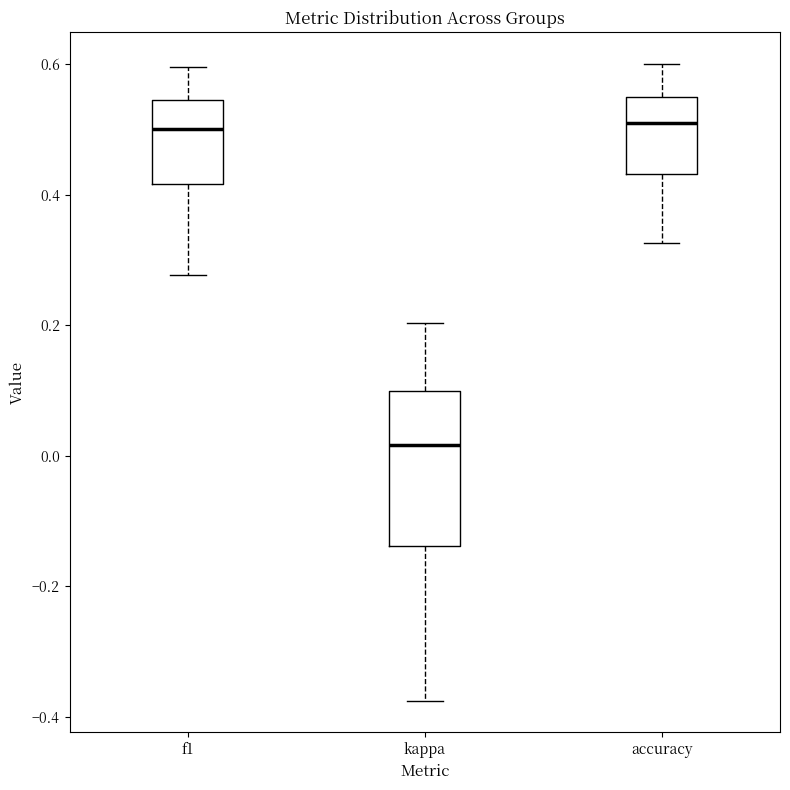

Which box has the lowest median line?

kappa